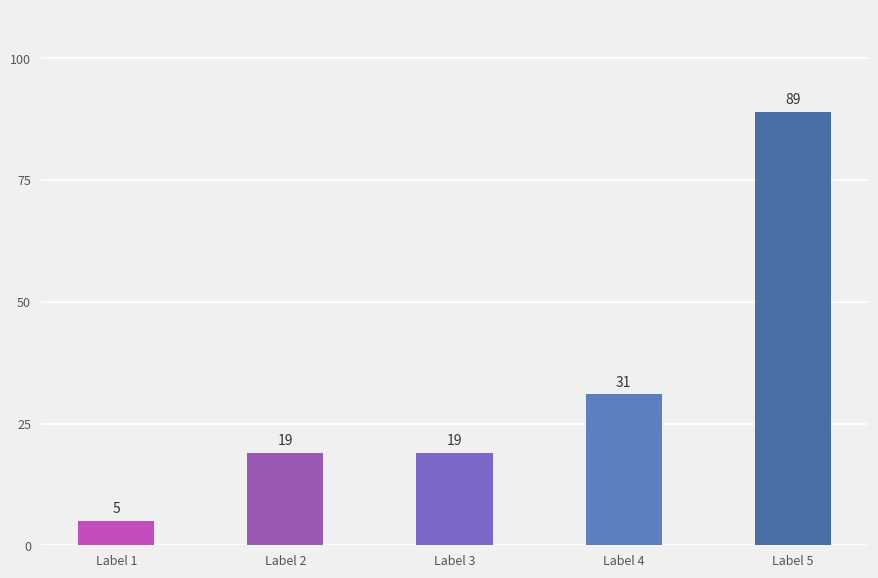

Reading left to right, list all the values displayed in this chart.

5	19	19	31	89